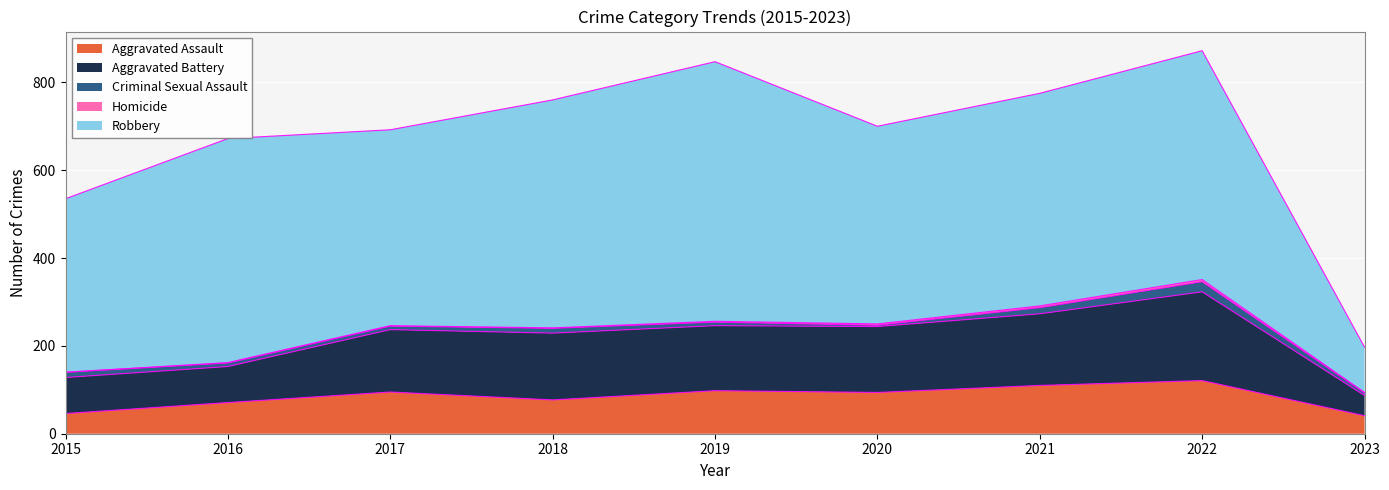

What is the difference between the maximum and minimum values in the Aggravated Battery series?

156